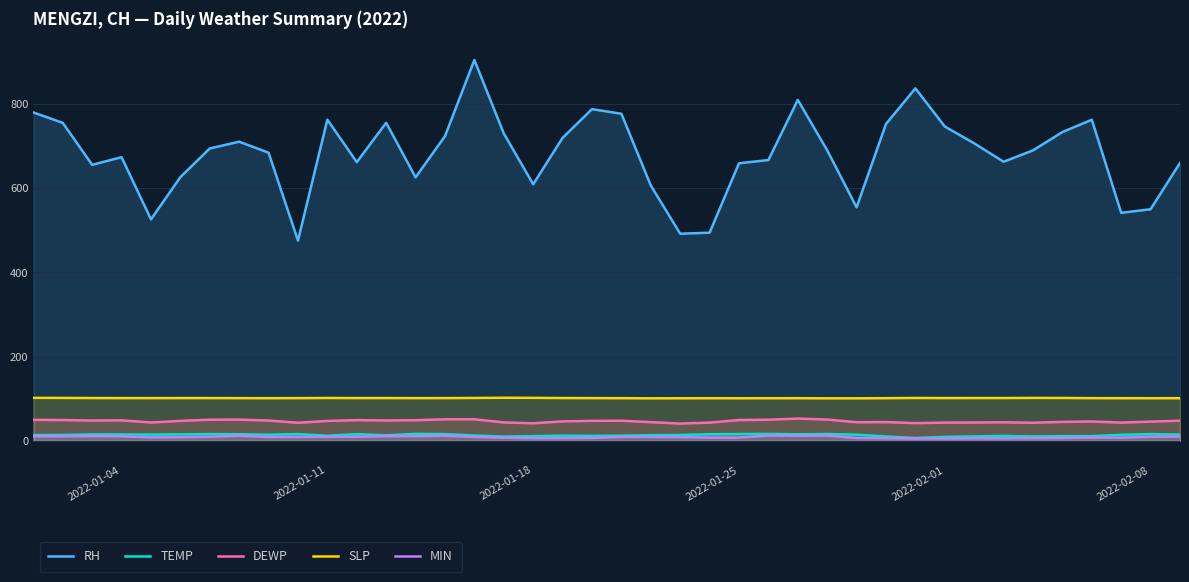

Which series has the largest total across all categories?

RH